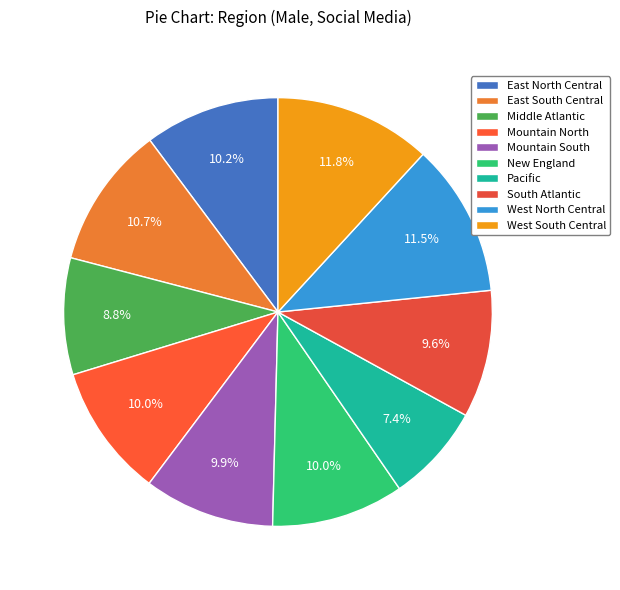

Is the sum of Pacific and East South Central greater than half?

No